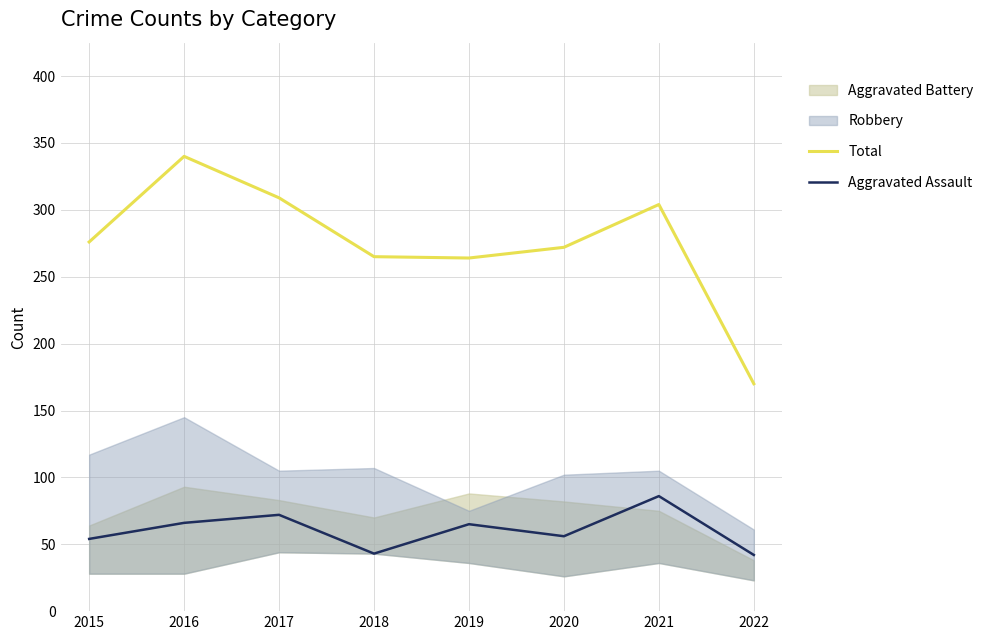

True or false: Total has more than 0 points higher than both neighbors.

True